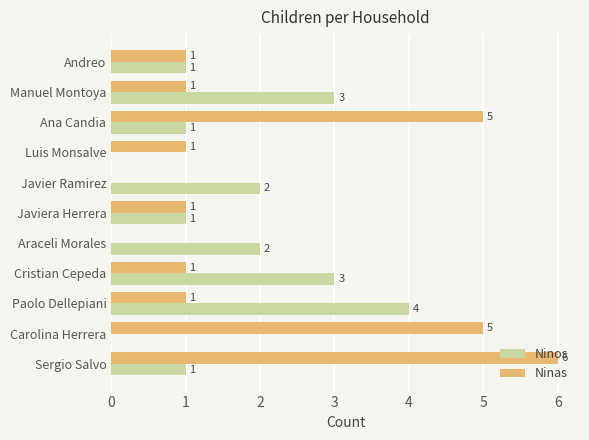

What is the approximate value of Ninas at Carolina Herrera?

5